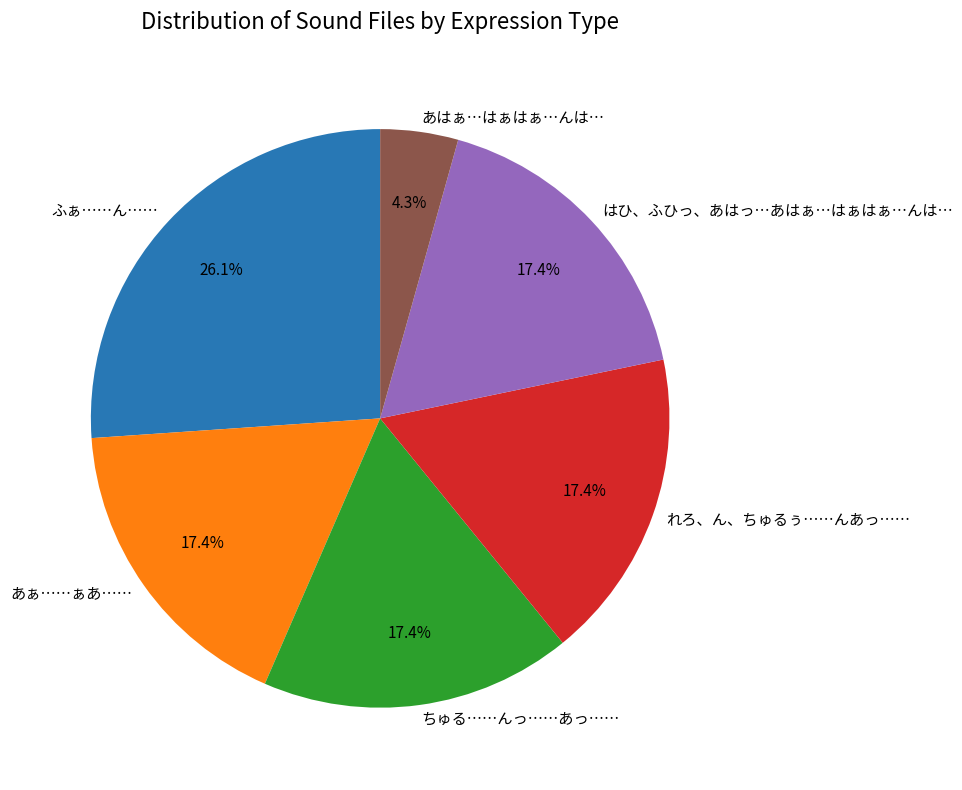

What is the total percentage of れろ、ん、ちゅるぅ……んあっ…… and ちゅる……んっ……あっ……?

34.8%